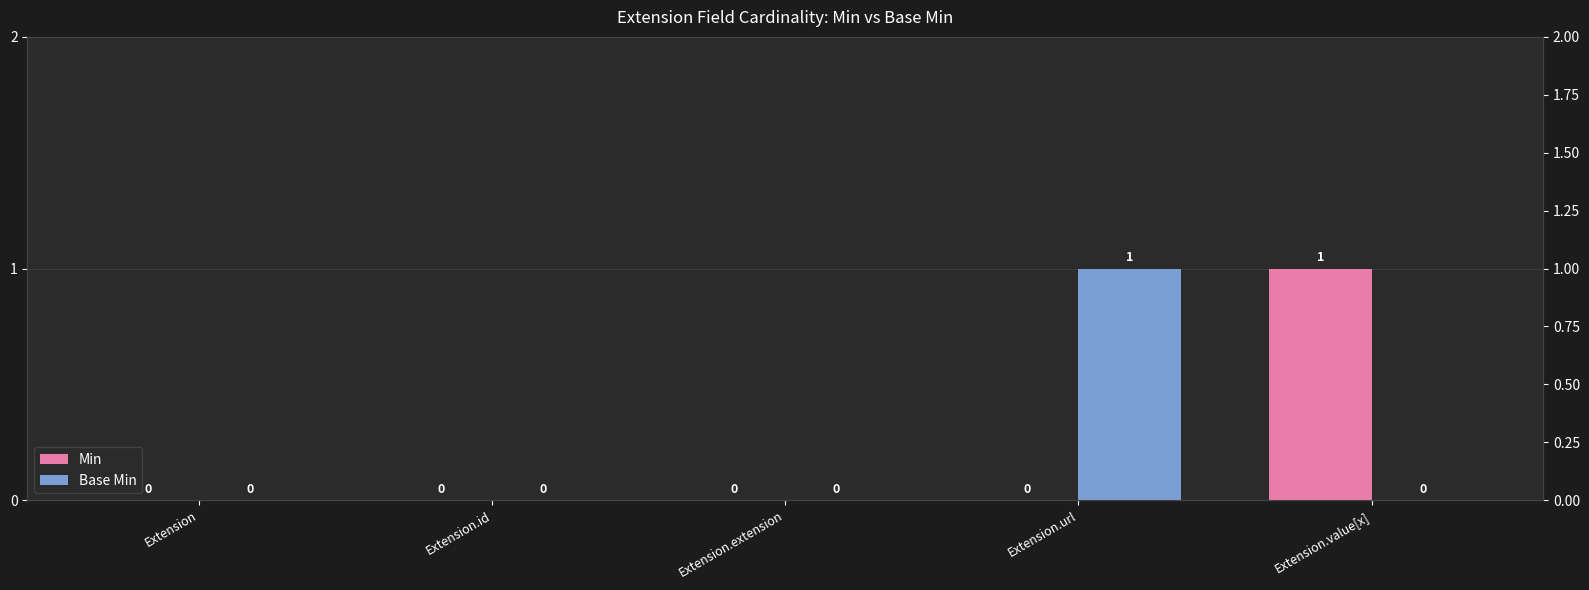

Is it true that Min equals 0 at Extension.extension?

True